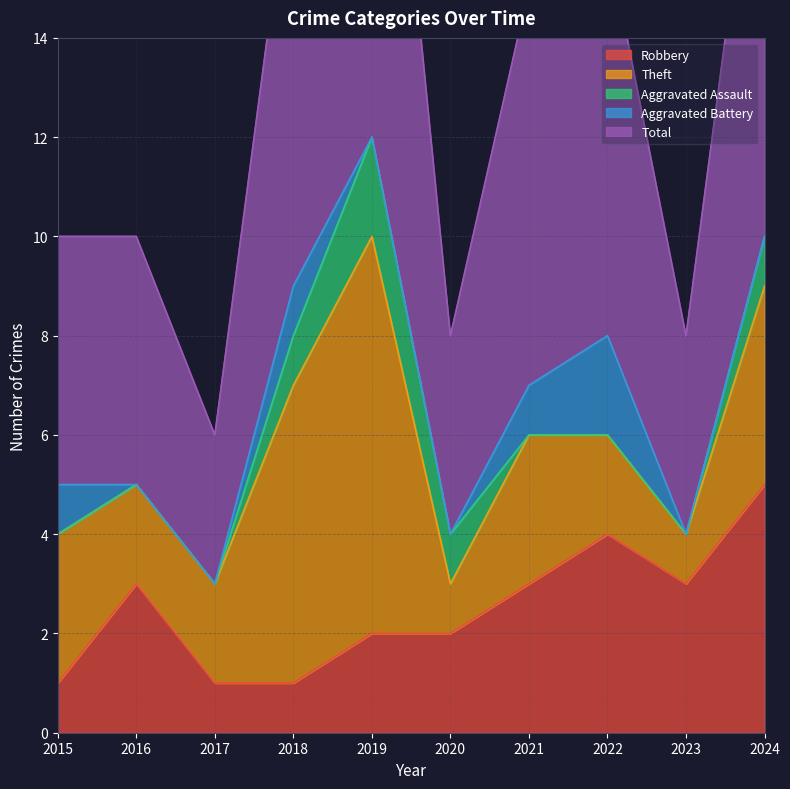

True or false: Total and Aggravated Battery intersect in this chart.

False